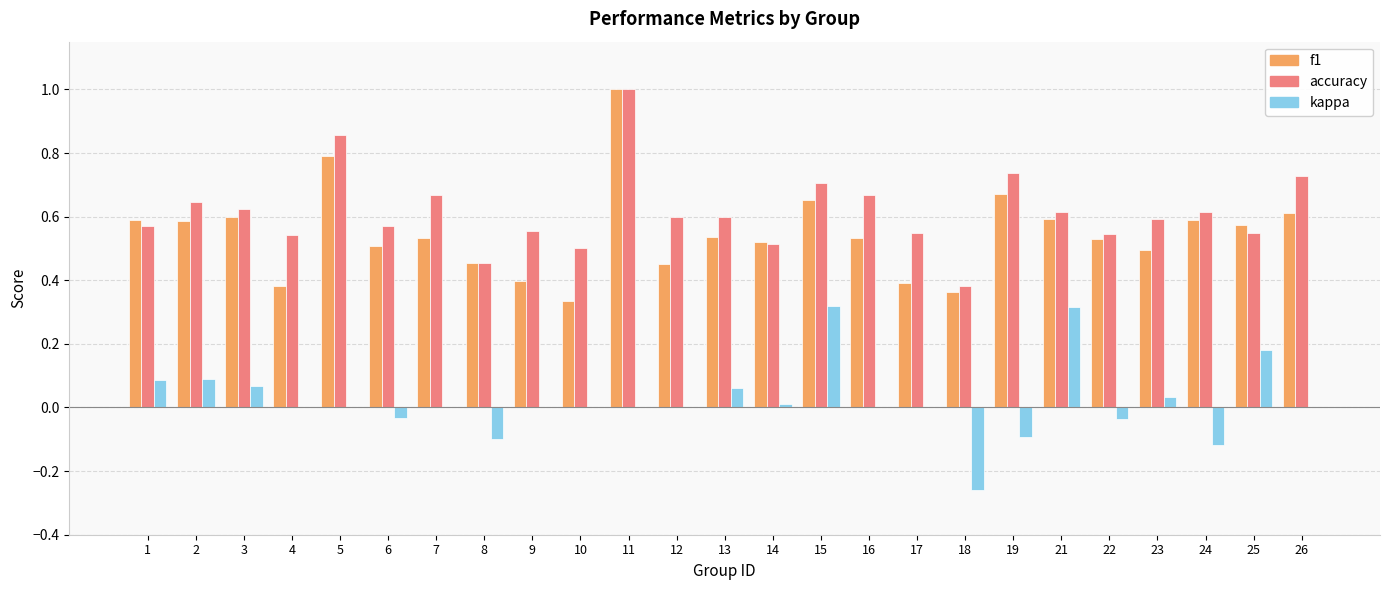

True or false: kappa has a value of 0.2 at 5.

False